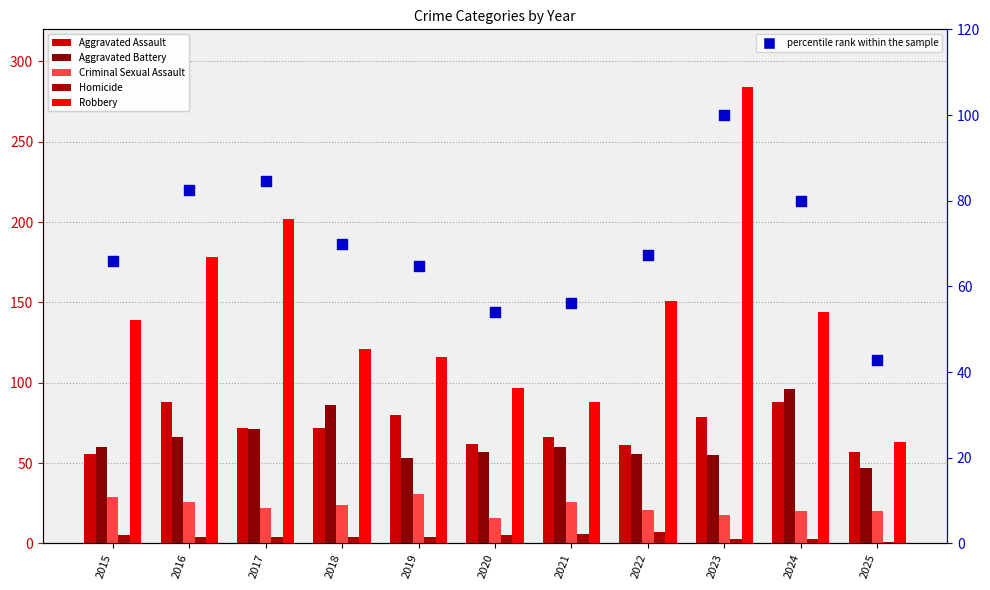

Which series has the widest spread of Y values?

Robbery